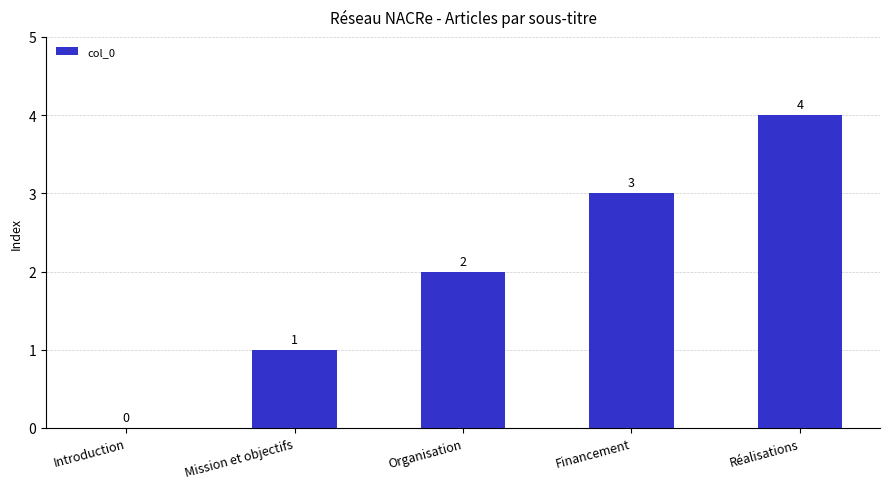

The chart shows a value of 0 at Introduction. True or false?

True